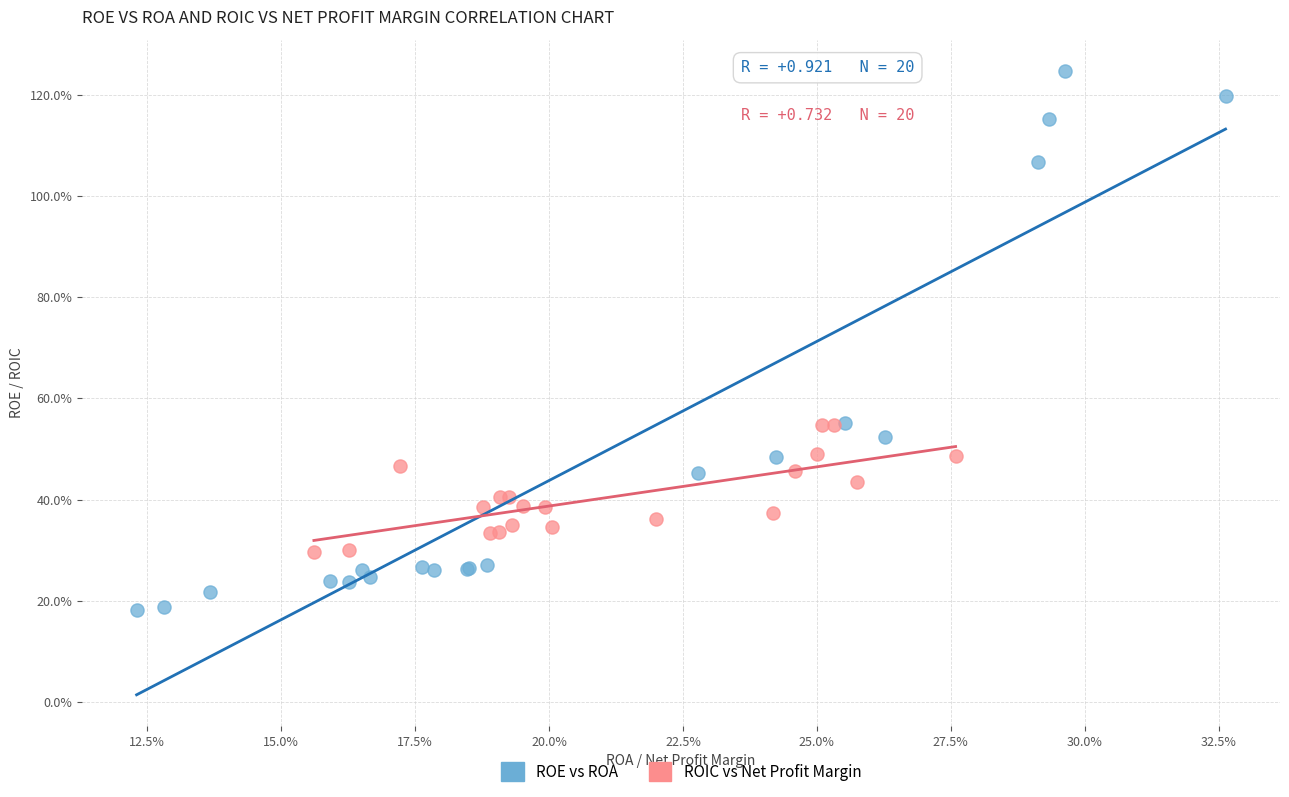

Which series contains the lowest Y value?

ROE vs ROA